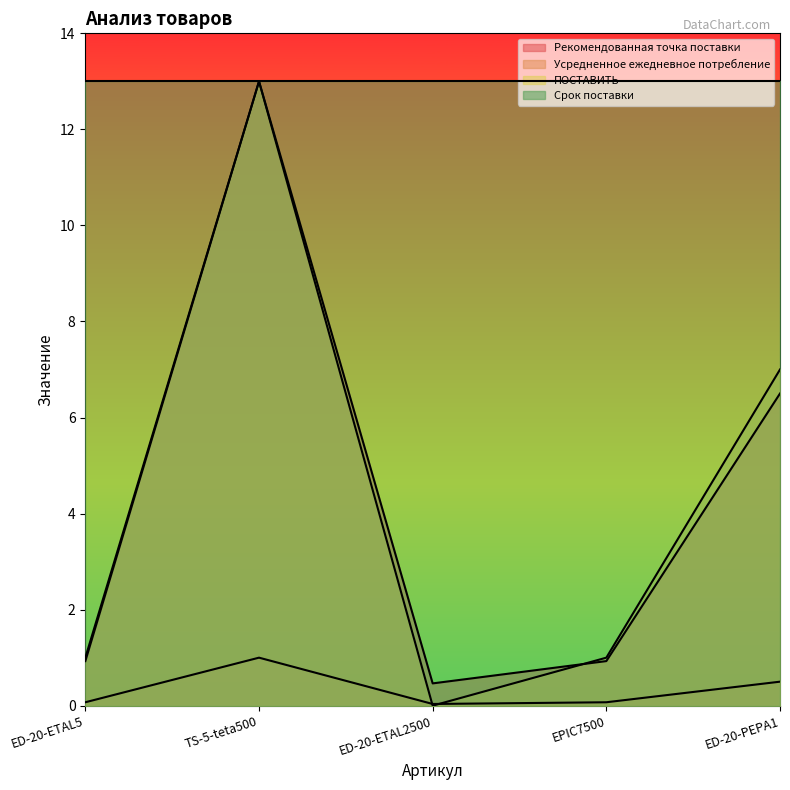

Which series has the widest spread of values?

ПОСТАВИТЬ